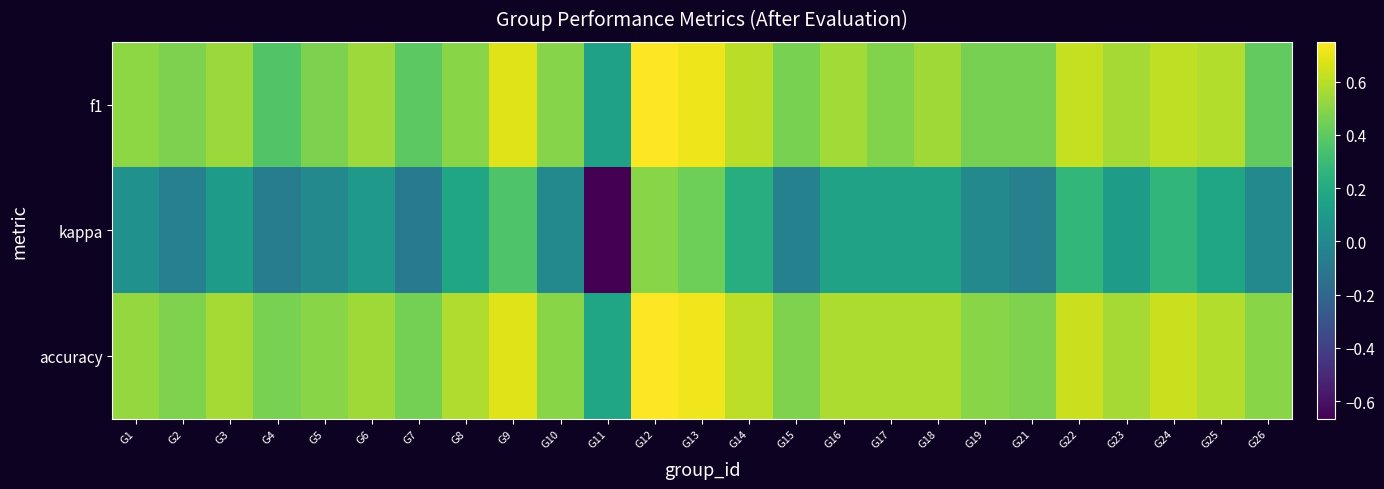

What is the difference between the highest and lowest values at G7?

0.5